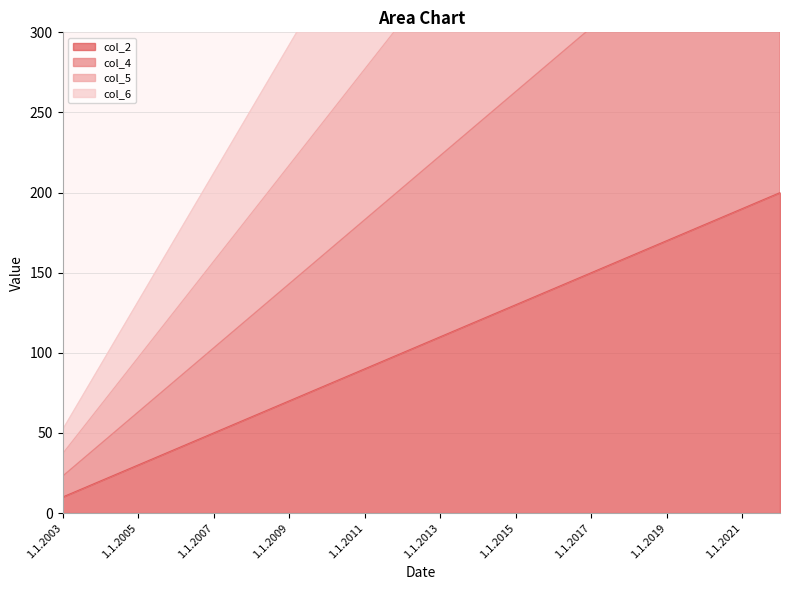

Which has a higher value, 1.1.2018 or 1.1.2022?

1.1.2022